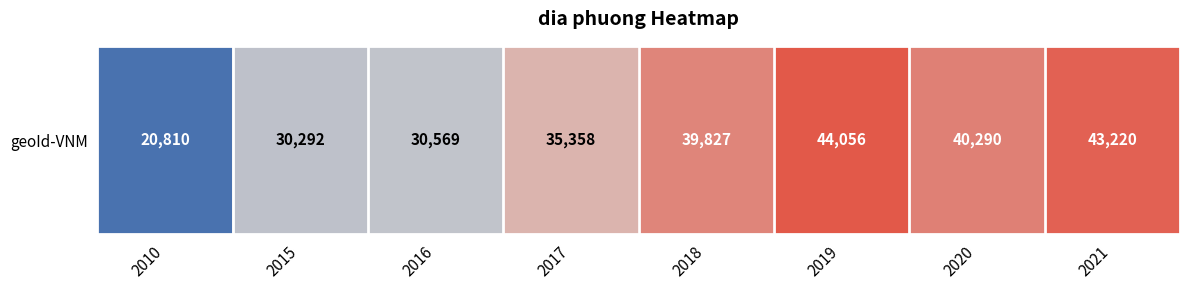

What is the minimum value shown in the chart?

20810